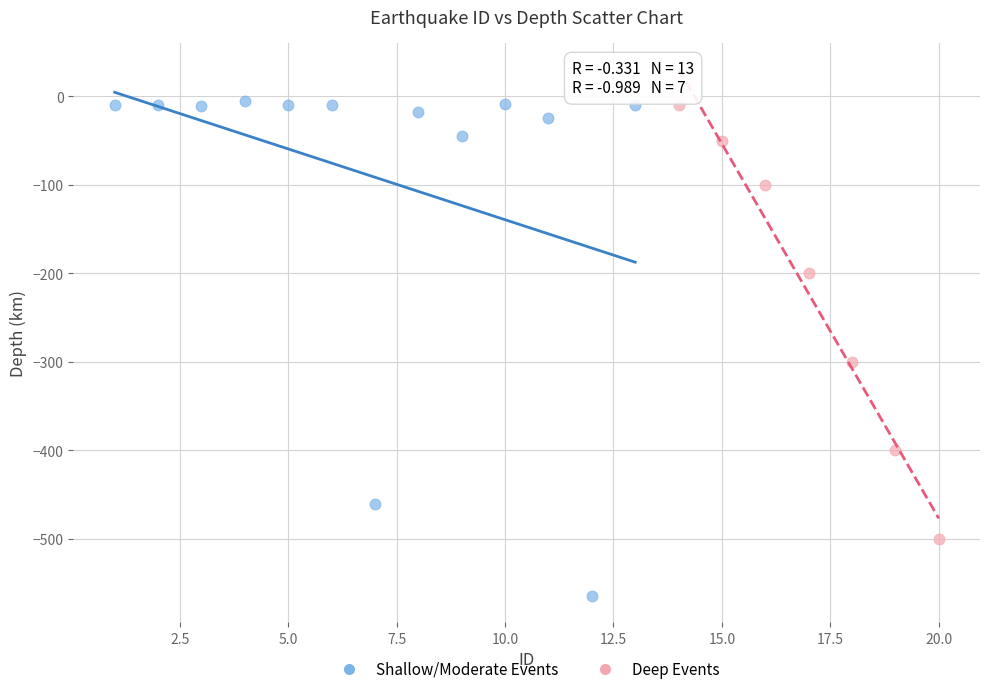

Which series contains the lowest Y value?

Shallow/Moderate Events